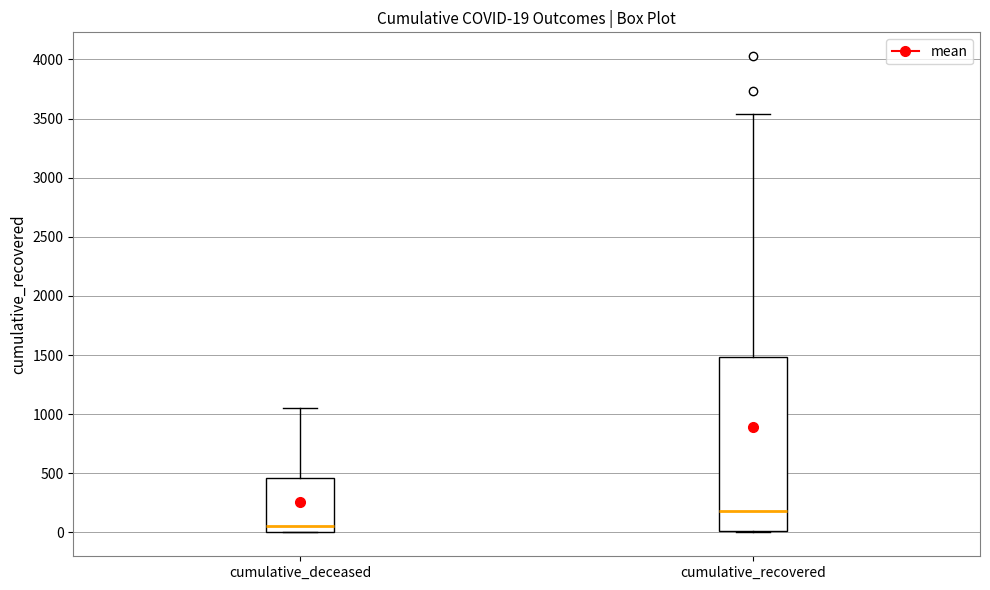

Which box's median line is the highest?

cumulative_recovered